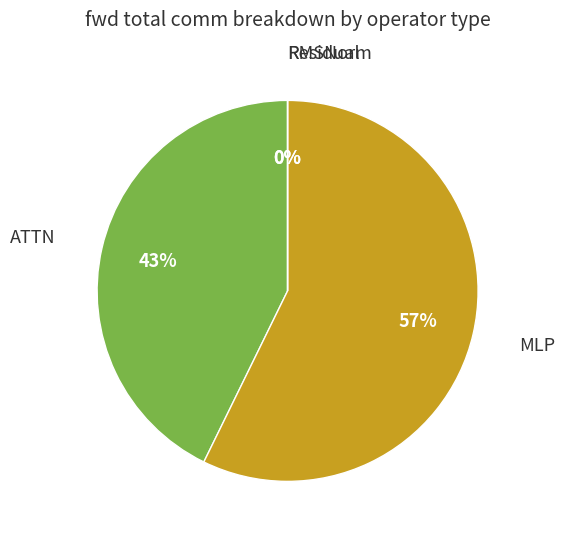

What is the change in value from Residual2 to ATTN?

+10306.8